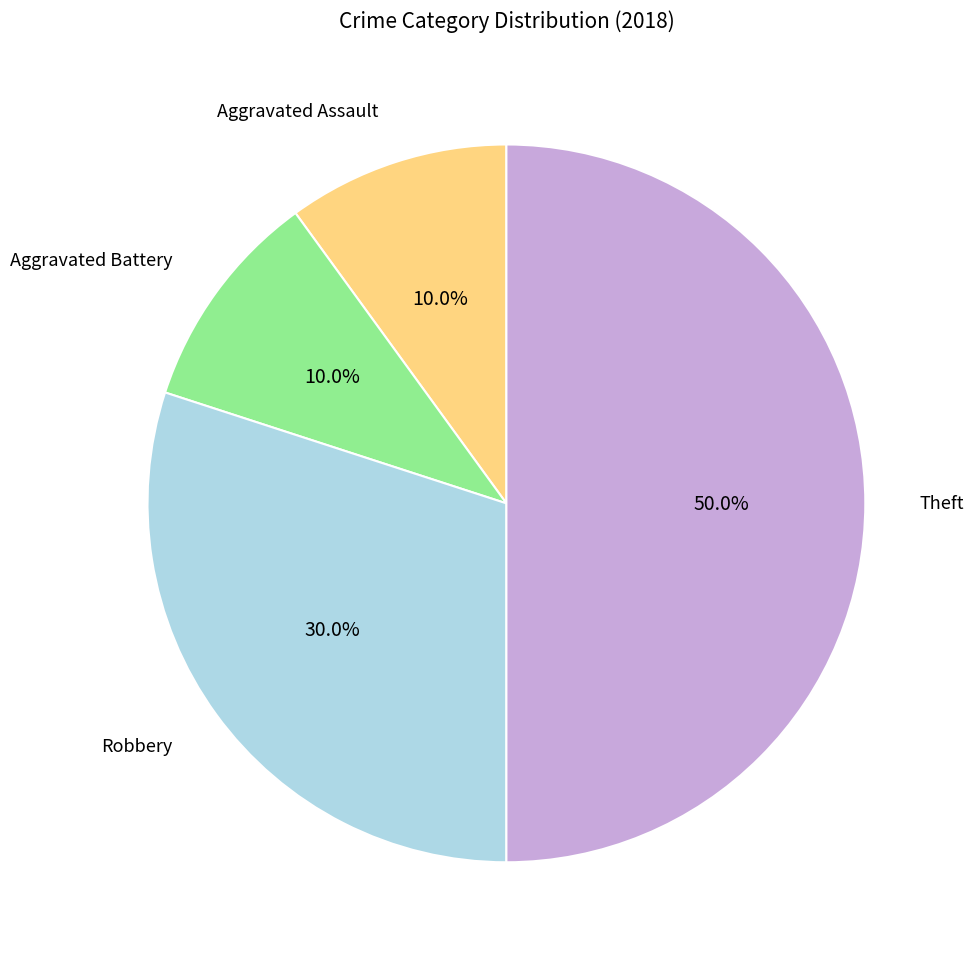

Does any single category account for the majority?

No